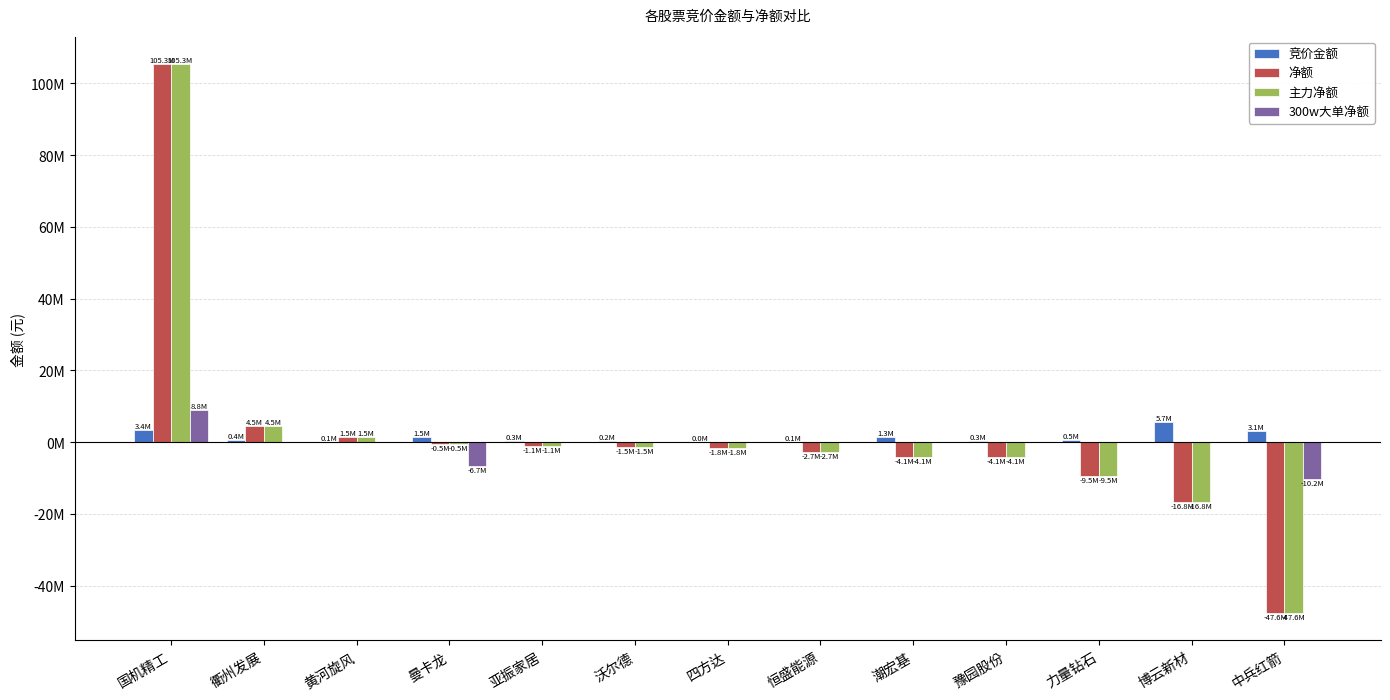

Does the chart contain stacked bars?

No